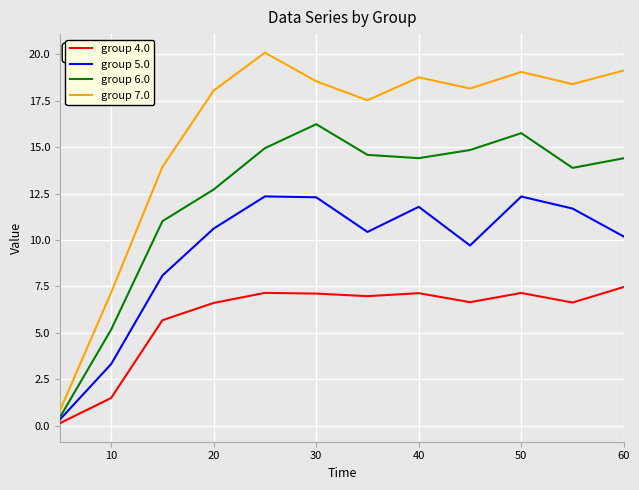

True or false: group 5.0 and group 7.0 intersect in this chart.

False